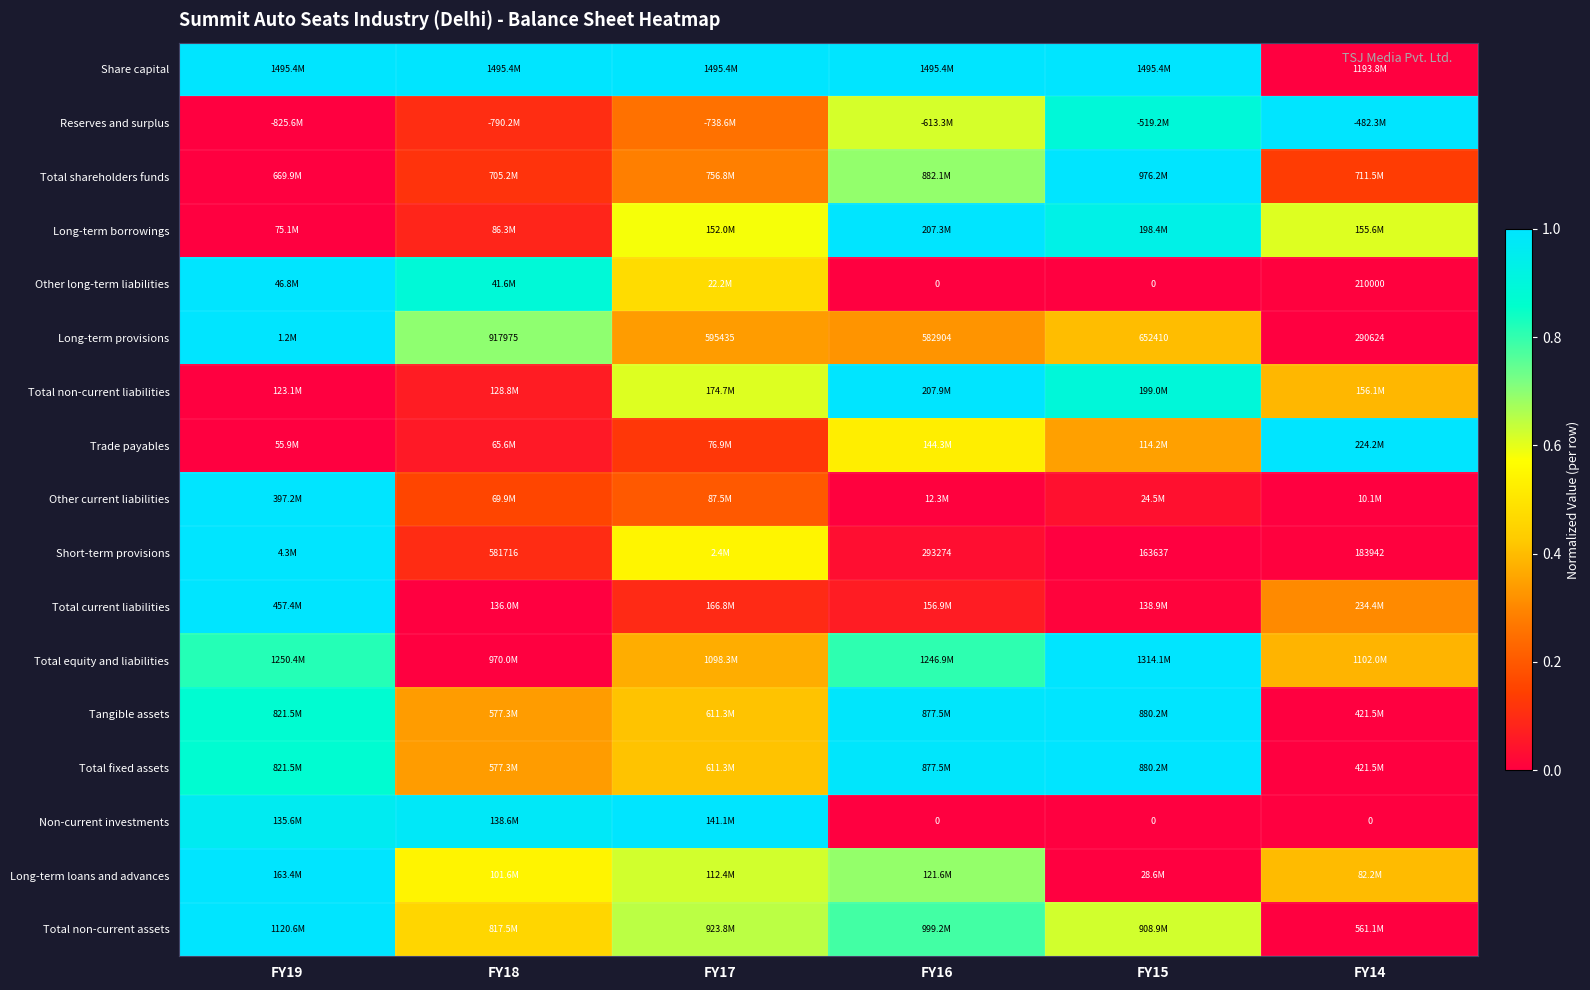

Which has a higher value, FY18 or FY19?

FY18